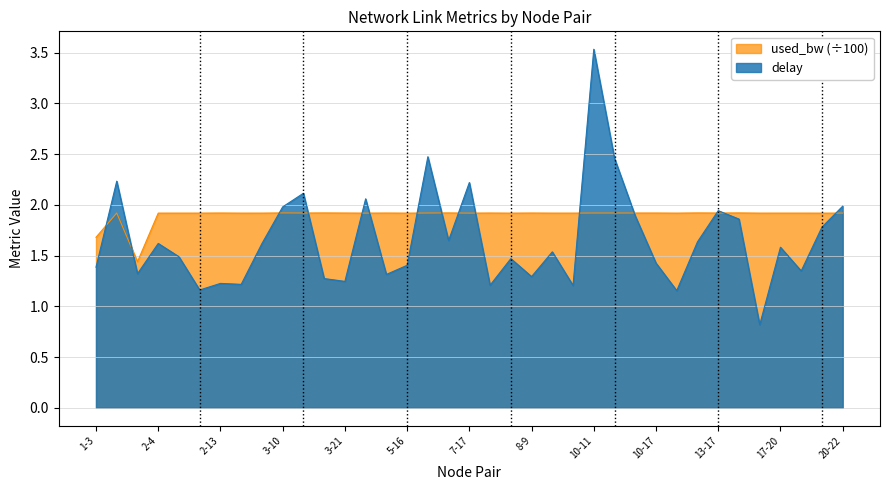

At 8-9, list the series in order from largest to smallest.

used_bw (÷100), delay